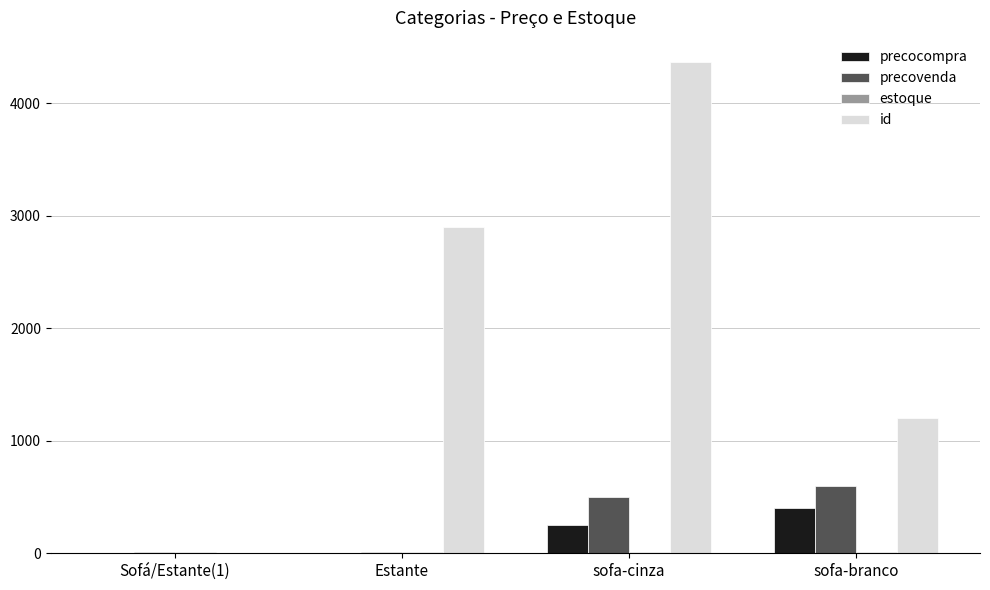

Which category has the highest value in the id series?

sofa-cinza